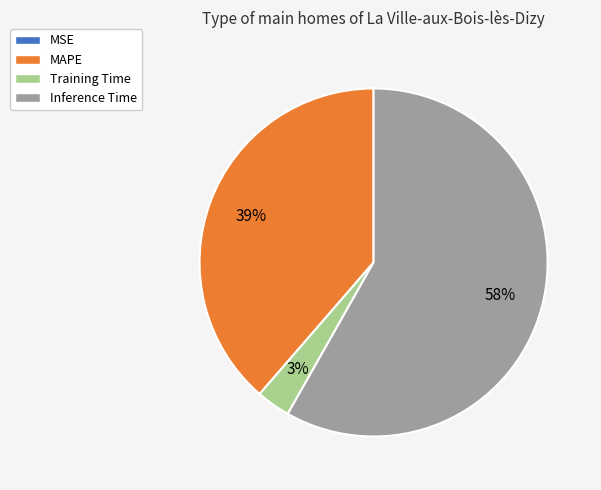

To the nearest percent, what is the average slice percentage?

25%